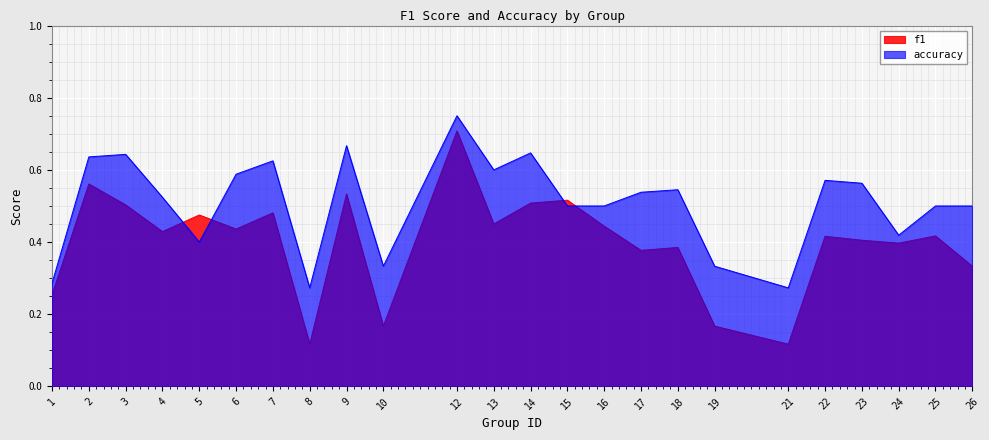

Reading right to left, list all the values displayed in this chart.

f1: 26=0.3	25=0.4	24=0.4	23=0.4	22=0.4	21=0.1	19=0.2	18=0.4	17=0.4	16=0.4	15=0.5	14=0.5	13=0.5	12=0.7	10=0.2	9=0.5	8=0.1	7=0.5	6=0.4	5=0.5	4=0.4	3=0.5	2=0.6	1=0.3
accuracy: 26=0.5	25=0.5	24=0.4	23=0.6	22=0.6	21=0.3	19=0.3	18=0.5	17=0.5	16=0.5	15=0.5	14=0.6	13=0.6	12=0.8	10=0.3	9=0.7	8=0.3	7=0.6	6=0.6	5=0.4	4=0.5	3=0.6	2=0.6	1=0.3